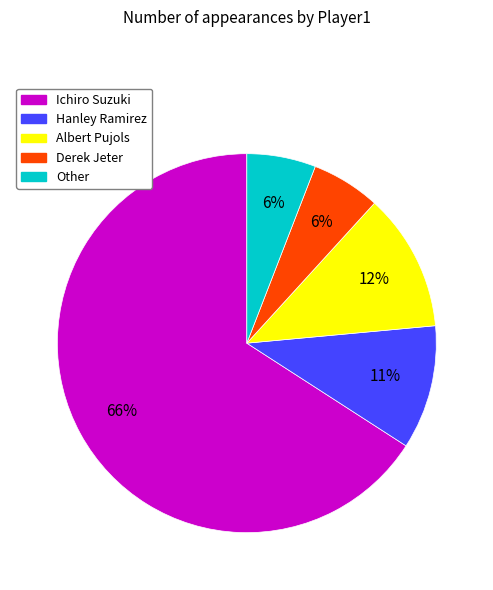

Which slice is the largest?

Ichiro Suzuki